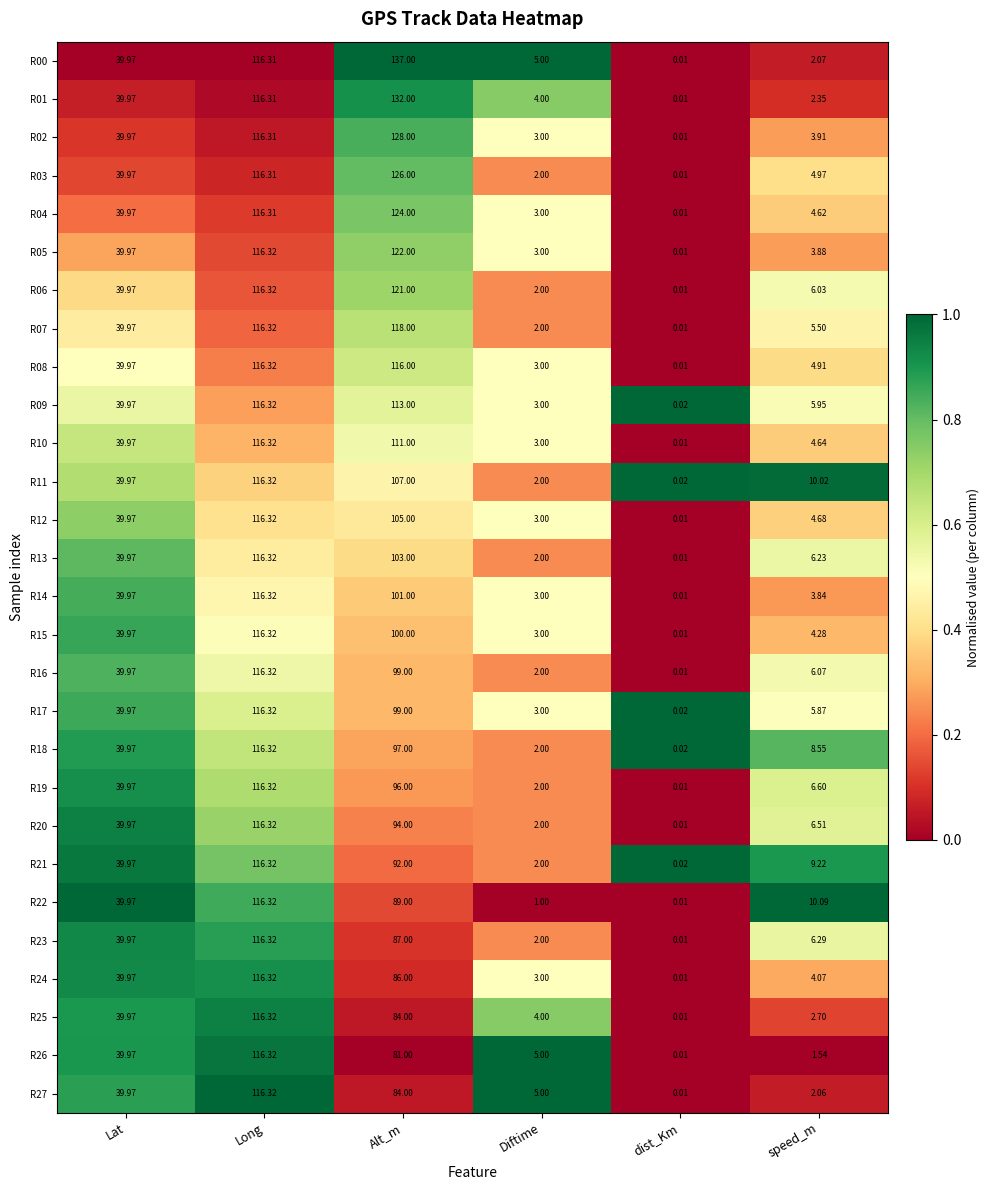

Where does the R24 series first go above 39?

Lat